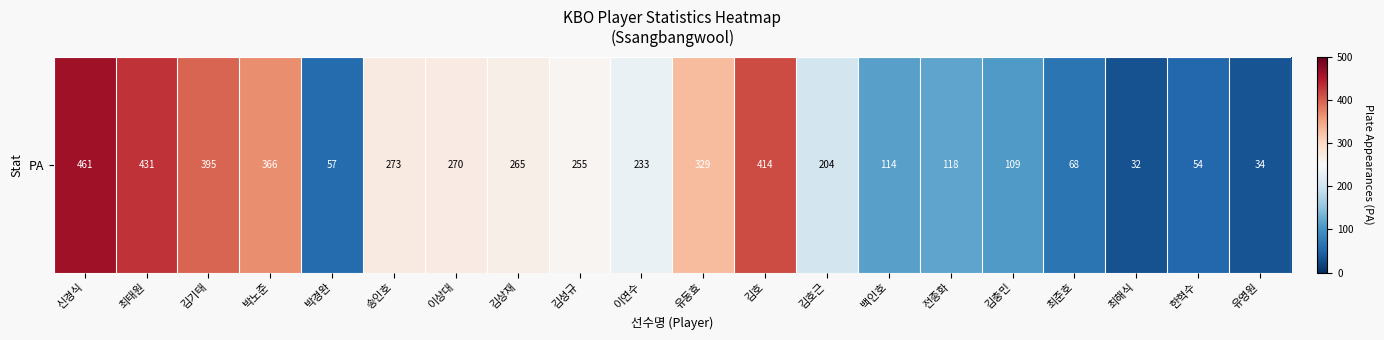

How many values are below 255?

10